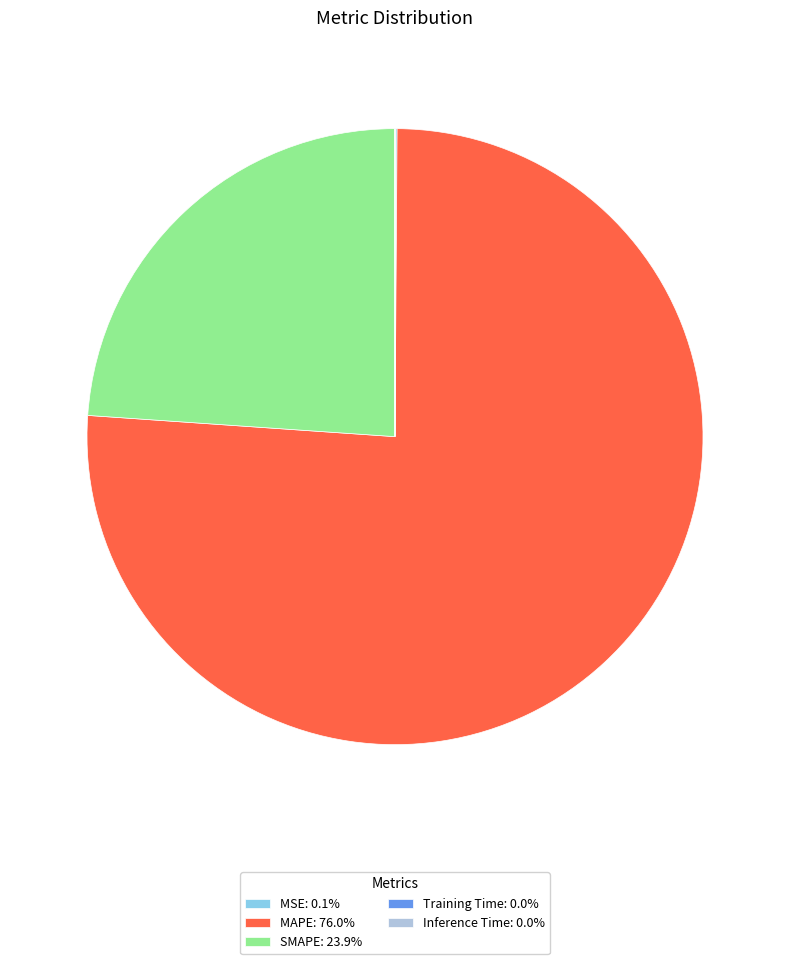

What is the ratio of the value at SMAPE: 23.9% to the value at MAPE: 76.0%?

0.3